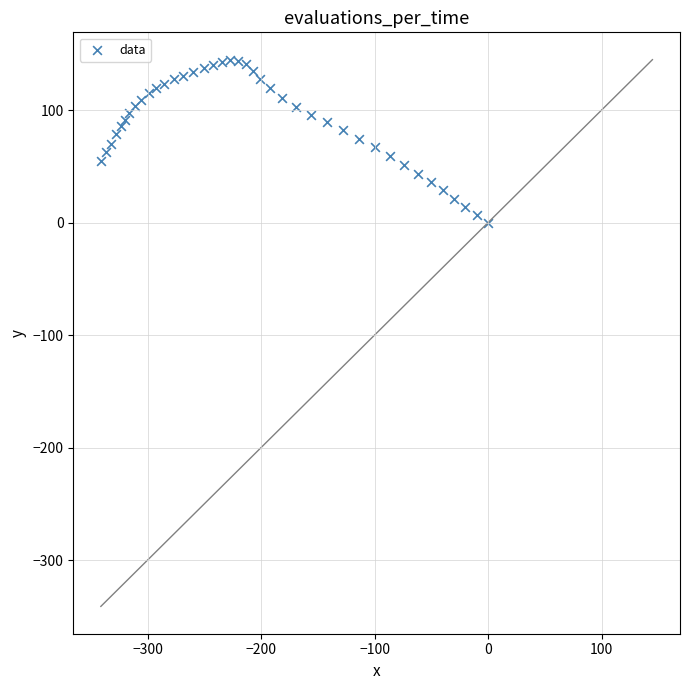

What is the range of X values (max minus min)?

341.1